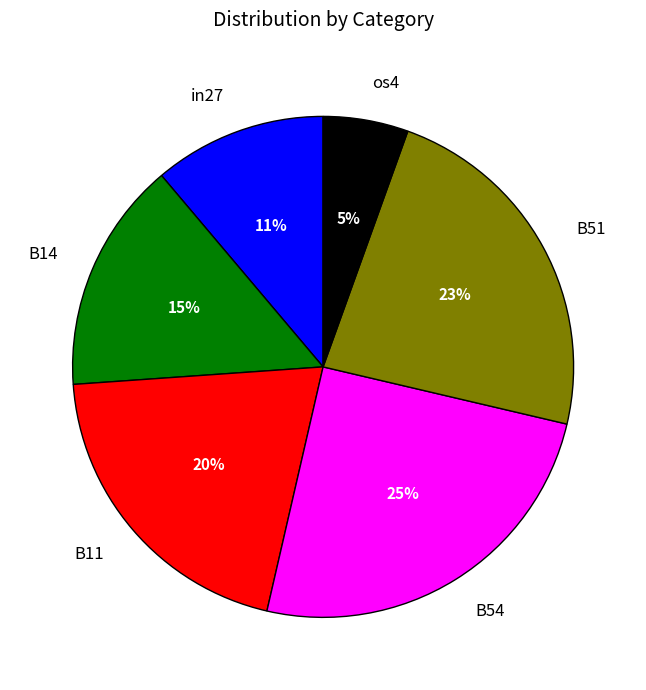

Which slice is the largest?

B54